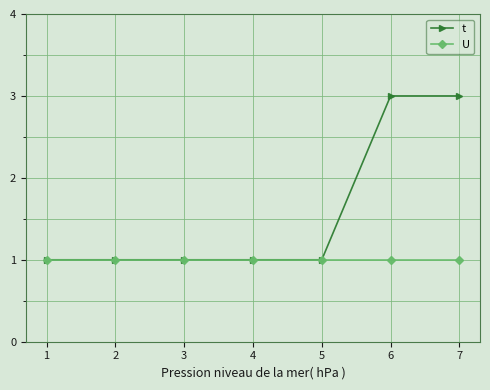

Which series has the largest total across all categories?

t